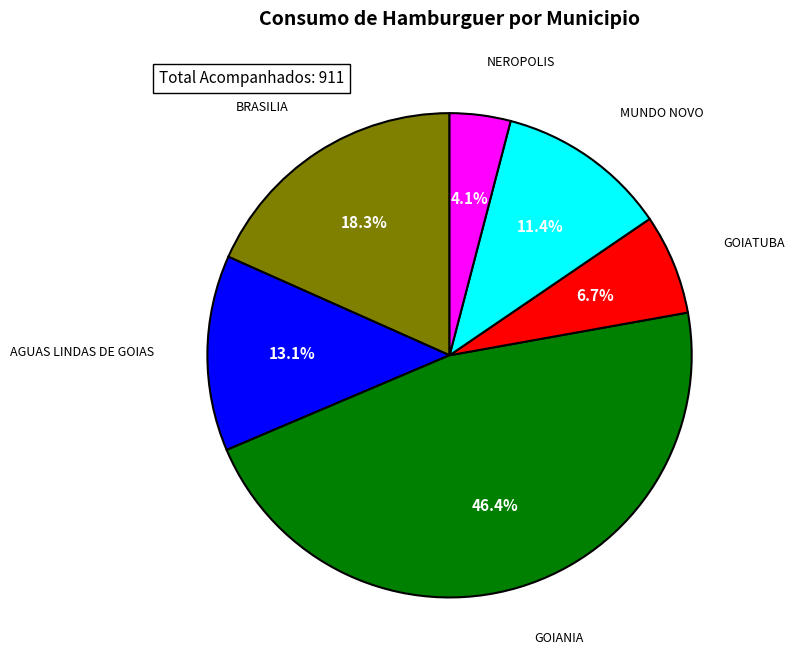

To the nearest percent, what is the combined percentage of BRASILIA and AGUAS LINDAS DE GOIAS?

31%